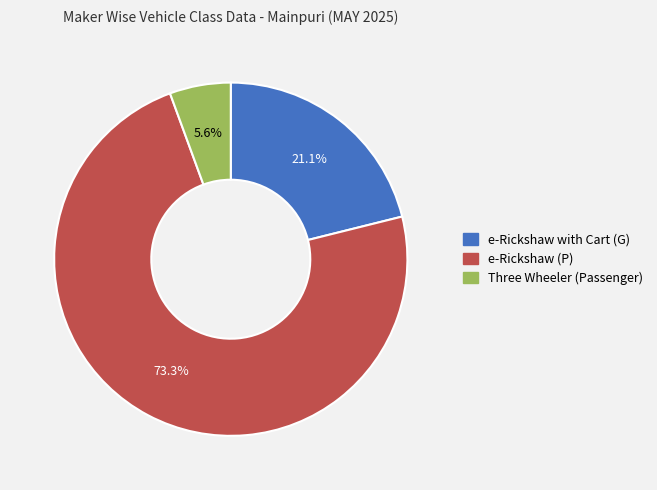

Is there any slice that represents more than half of the pie?

Yes